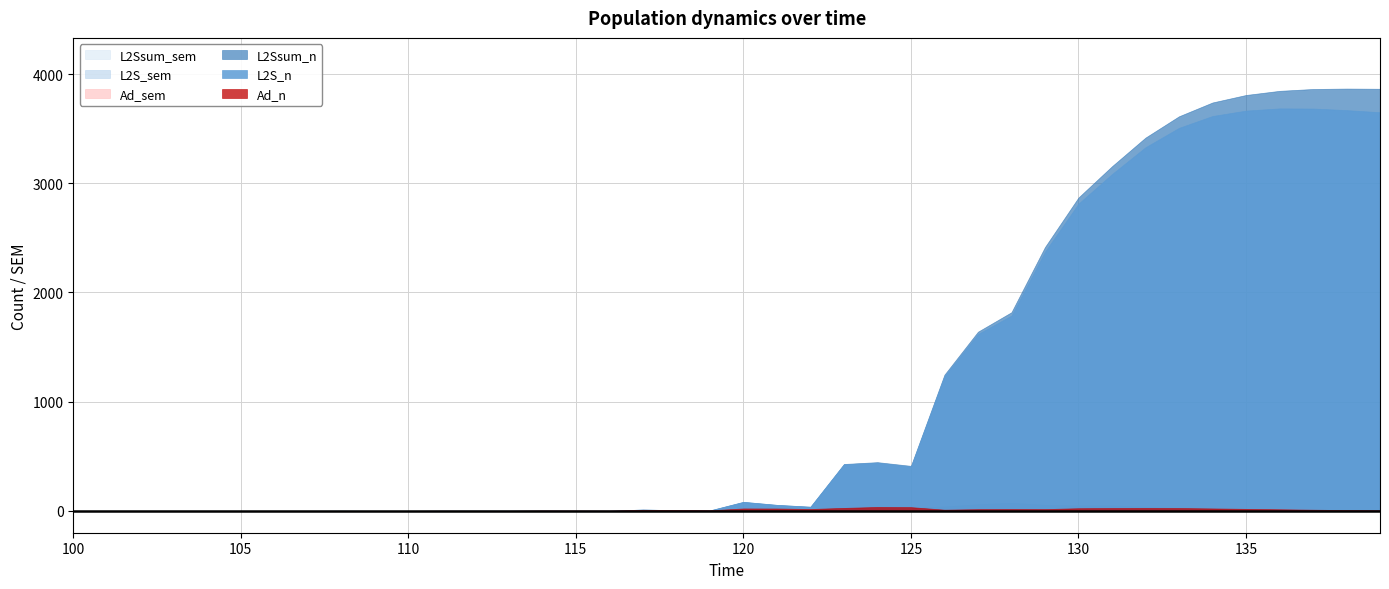

The value of L2Ssum_n at 126 is 826.0. True or false?

False